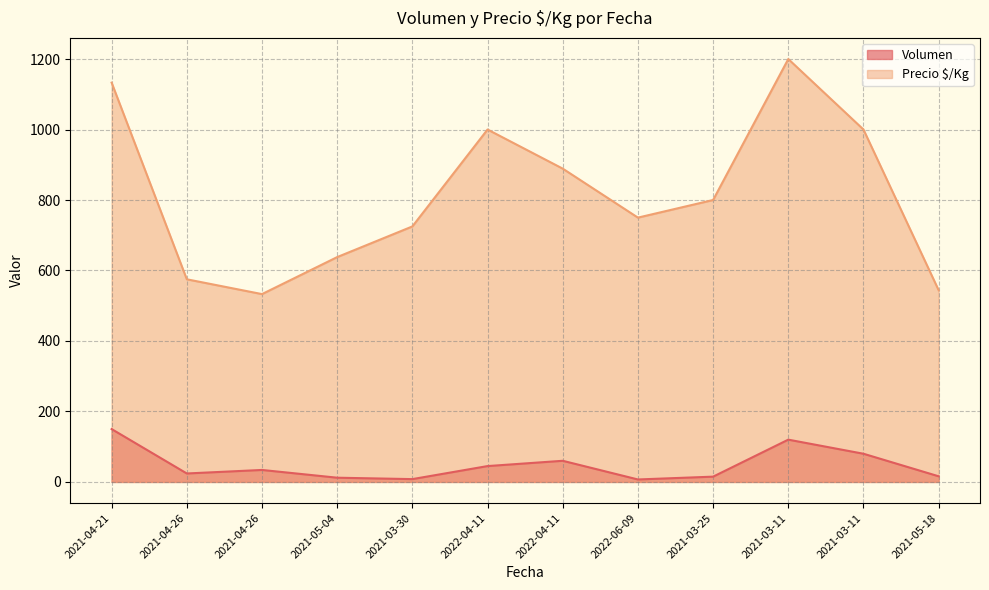

Is the value of Volumen at 2021-03-11 greater than the value of Precio $/Kg at 2021-03-11?

No